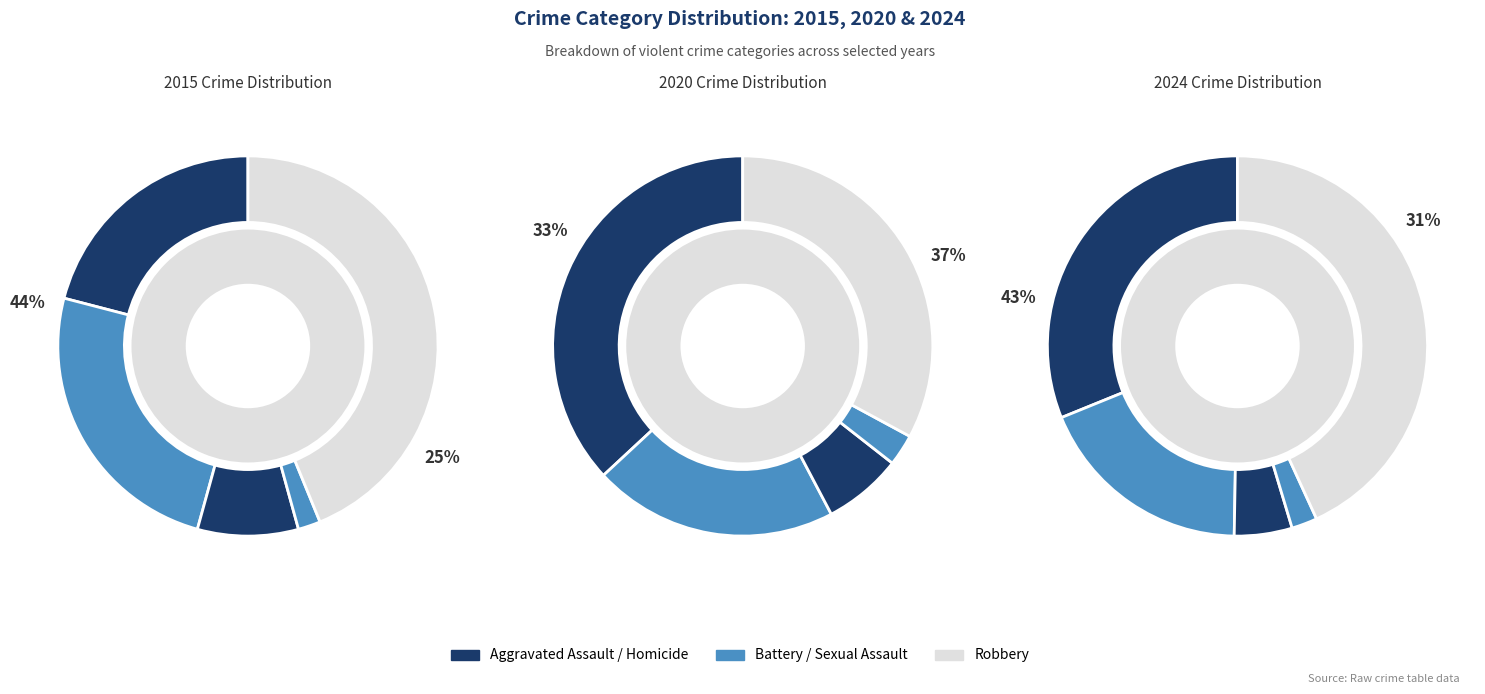

Which series has the largest range (max minus min)?

2024